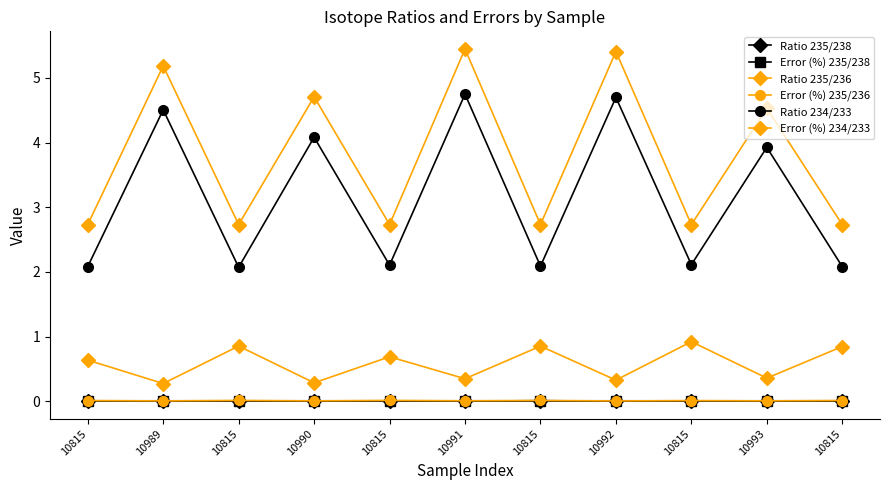

How many distinct data groups are displayed?

6